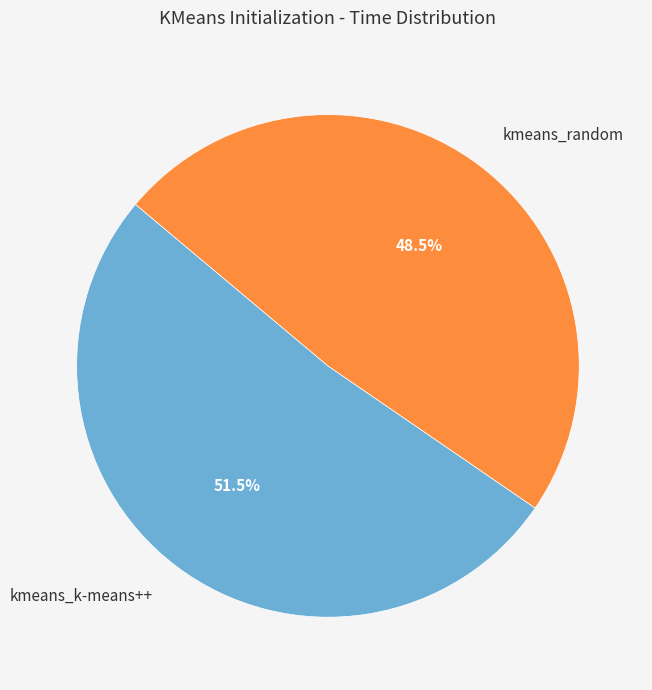

How much of the chart is everything except kmeans_random?

51.5%